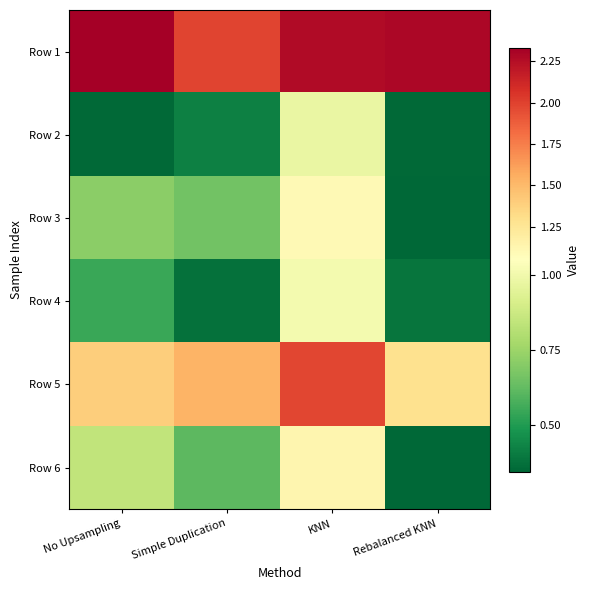

Reading left to right, list all the values displayed in this chart.

Row 1: No Upsampling=2.3	Simple Duplication=2.0	KNN=2.3	Rebalanced KNN=2.3
Row 2: No Upsampling=0.4	Simple Duplication=0.4	KNN=1.0	Rebalanced KNN=0.4
Row 3: No Upsampling=0.7	Simple Duplication=0.7	KNN=1.1	Rebalanced KNN=0.3
Row 4: No Upsampling=0.5	Simple Duplication=0.4	KNN=1.0	Rebalanced KNN=0.4
Row 5: No Upsampling=1.4	Simple Duplication=1.5	KNN=2.0	Rebalanced KNN=1.3
Row 6: No Upsampling=0.8	Simple Duplication=0.6	KNN=1.1	Rebalanced KNN=0.4